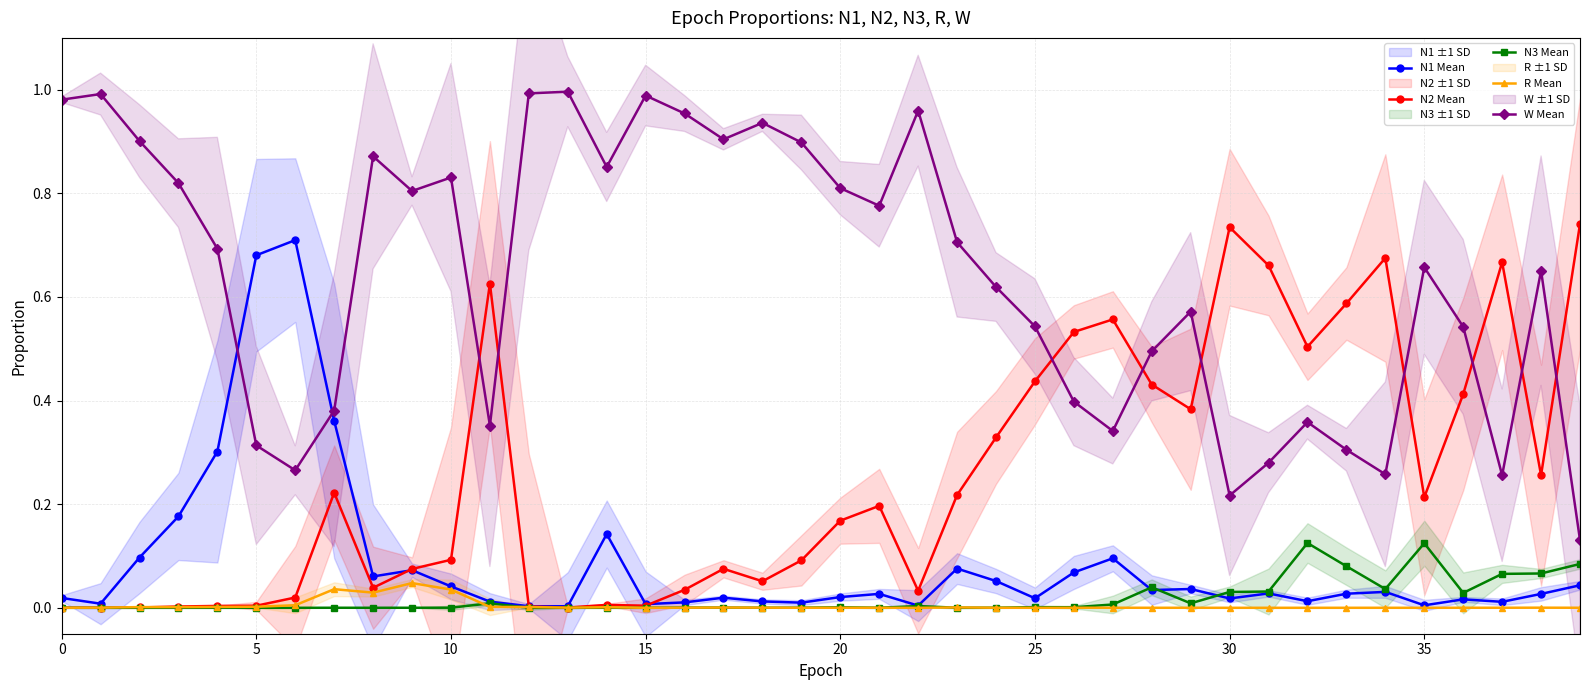

True or false: W Mean has more than 0 points higher than both neighbors.

True